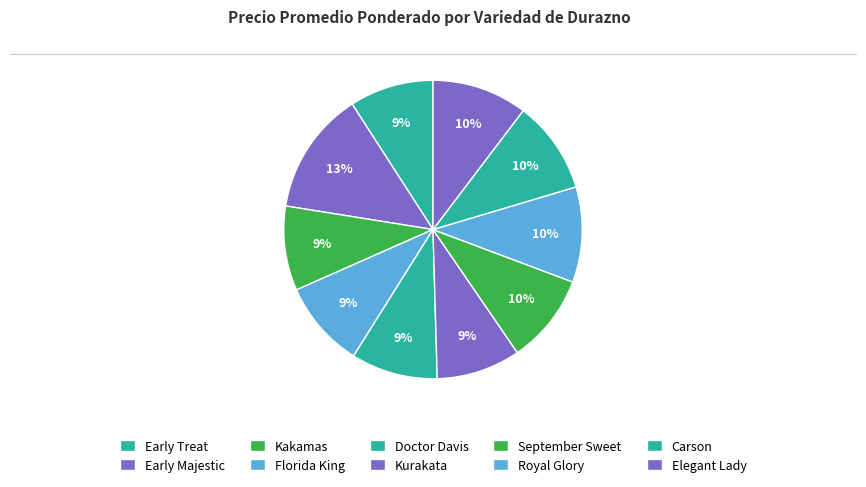

How many segments does this pie chart have?

10